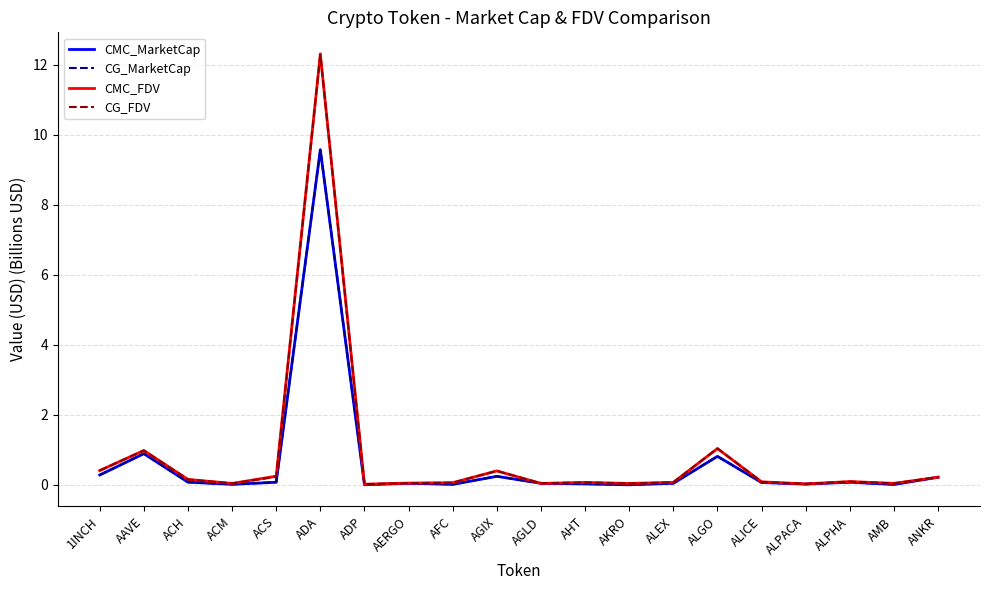

Between ALPHA and AGLD, which is larger?

ALPHA